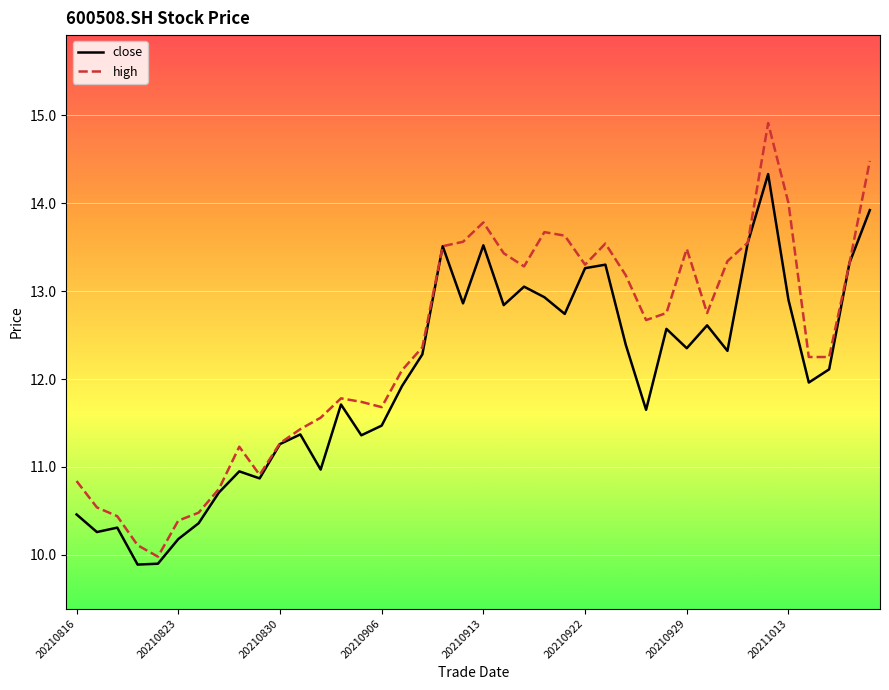

What is the difference between the maximum and second lowest values in the close series?

4.4